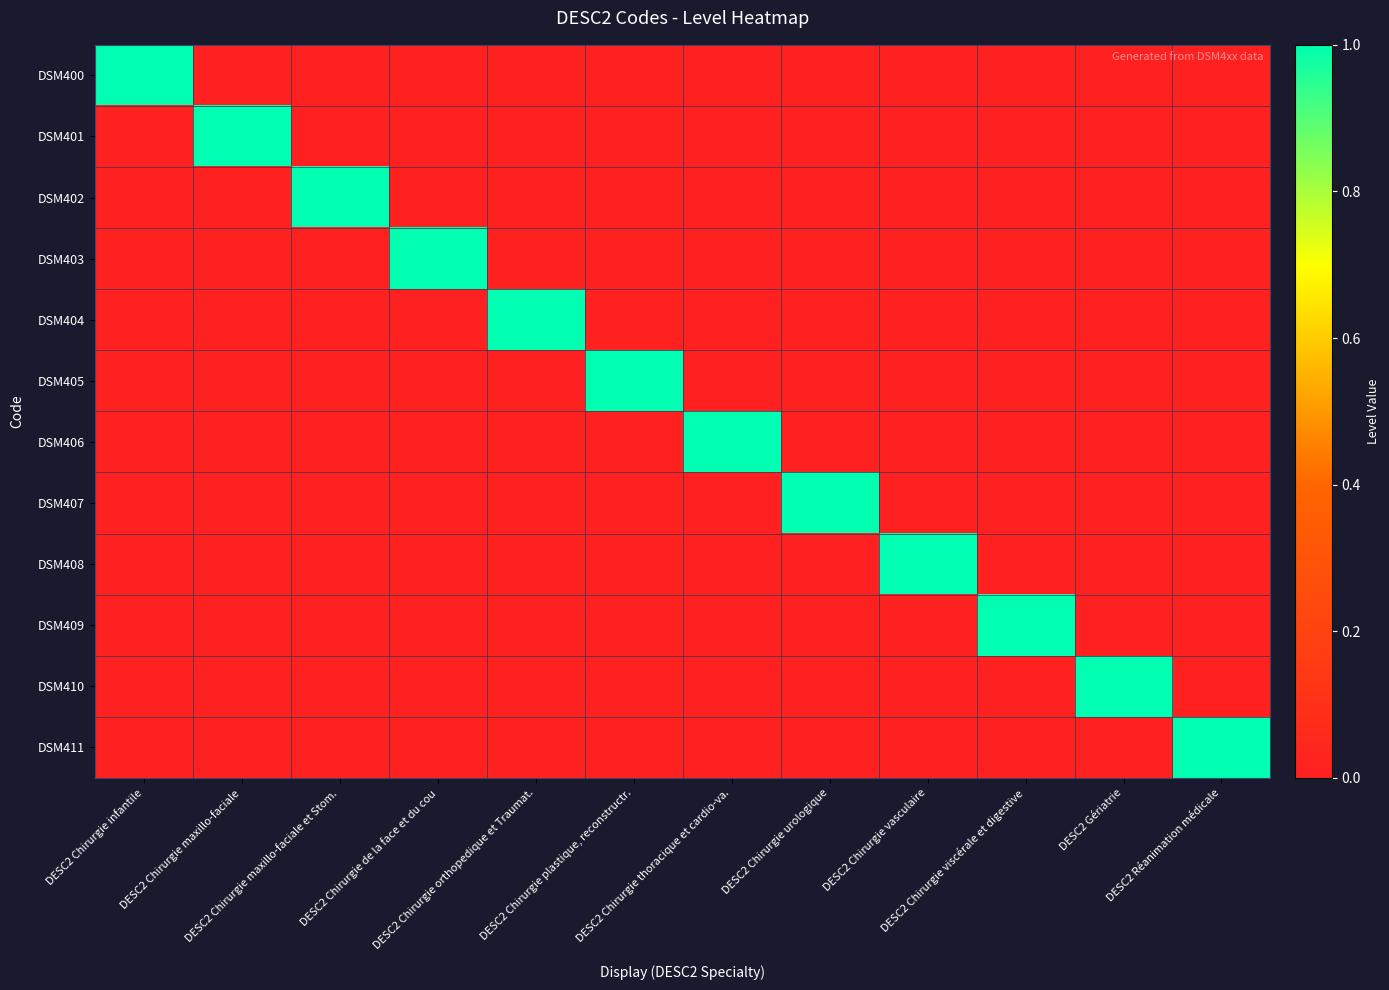

Reading left to right, list all the values displayed in this chart.

DSM400: DESC2 Chirurgie infantile=1	DESC2 Chirurgie maxillo-faciale=0	DESC2 Chirurgie maxillo-faciale et Stom.=0	DESC2 Chirurgie de la face et du cou=0	DESC2 Chirurgie orthopedique et Traumat.=0	DESC2 Chirurgie plastique, reconstructr.=0	DESC2 Chirurgie thoracique et cardio-va.=0	DESC2 Chirurgie urologique=0	DESC2 Chirurgie vasculaire=0	DESC2 Chirurgie viscérale et digestive=0	DESC2 Gériatrie=0	DESC2 Réanimation médicale=0
DSM401: DESC2 Chirurgie infantile=0	DESC2 Chirurgie maxillo-faciale=1	DESC2 Chirurgie maxillo-faciale et Stom.=0	DESC2 Chirurgie de la face et du cou=0	DESC2 Chirurgie orthopedique et Traumat.=0	DESC2 Chirurgie plastique, reconstructr.=0	DESC2 Chirurgie thoracique et cardio-va.=0	DESC2 Chirurgie urologique=0	DESC2 Chirurgie vasculaire=0	DESC2 Chirurgie viscérale et digestive=0	DESC2 Gériatrie=0	DESC2 Réanimation médicale=0
DSM402: DESC2 Chirurgie infantile=0	DESC2 Chirurgie maxillo-faciale=0	DESC2 Chirurgie maxillo-faciale et Stom.=1	DESC2 Chirurgie de la face et du cou=0	DESC2 Chirurgie orthopedique et Traumat.=0	DESC2 Chirurgie plastique, reconstructr.=0	DESC2 Chirurgie thoracique et cardio-va.=0	DESC2 Chirurgie urologique=0	DESC2 Chirurgie vasculaire=0	DESC2 Chirurgie viscérale et digestive=0	DESC2 Gériatrie=0	DESC2 Réanimation médicale=0
DSM403: DESC2 Chirurgie infantile=0	DESC2 Chirurgie maxillo-faciale=0	DESC2 Chirurgie maxillo-faciale et Stom.=0	DESC2 Chirurgie de la face et du cou=1	DESC2 Chirurgie orthopedique et Traumat.=0	DESC2 Chirurgie plastique, reconstructr.=0	DESC2 Chirurgie thoracique et cardio-va.=0	DESC2 Chirurgie urologique=0	DESC2 Chirurgie vasculaire=0	DESC2 Chirurgie viscérale et digestive=0	DESC2 Gériatrie=0	DESC2 Réanimation médicale=0
DSM404: DESC2 Chirurgie infantile=0	DESC2 Chirurgie maxillo-faciale=0	DESC2 Chirurgie maxillo-faciale et Stom.=0	DESC2 Chirurgie de la face et du cou=0	DESC2 Chirurgie orthopedique et Traumat.=1	DESC2 Chirurgie plastique, reconstructr.=0	DESC2 Chirurgie thoracique et cardio-va.=0	DESC2 Chirurgie urologique=0	DESC2 Chirurgie vasculaire=0	DESC2 Chirurgie viscérale et digestive=0	DESC2 Gériatrie=0	DESC2 Réanimation médicale=0
DSM405: DESC2 Chirurgie infantile=0	DESC2 Chirurgie maxillo-faciale=0	DESC2 Chirurgie maxillo-faciale et Stom.=0	DESC2 Chirurgie de la face et du cou=0	DESC2 Chirurgie orthopedique et Traumat.=0	DESC2 Chirurgie plastique, reconstructr.=1	DESC2 Chirurgie thoracique et cardio-va.=0	DESC2 Chirurgie urologique=0	DESC2 Chirurgie vasculaire=0	DESC2 Chirurgie viscérale et digestive=0	DESC2 Gériatrie=0	DESC2 Réanimation médicale=0
DSM406: DESC2 Chirurgie infantile=0	DESC2 Chirurgie maxillo-faciale=0	DESC2 Chirurgie maxillo-faciale et Stom.=0	DESC2 Chirurgie de la face et du cou=0	DESC2 Chirurgie orthopedique et Traumat.=0	DESC2 Chirurgie plastique, reconstructr.=0	DESC2 Chirurgie thoracique et cardio-va.=1	DESC2 Chirurgie urologique=0	DESC2 Chirurgie vasculaire=0	DESC2 Chirurgie viscérale et digestive=0	DESC2 Gériatrie=0	DESC2 Réanimation médicale=0
DSM407: DESC2 Chirurgie infantile=0	DESC2 Chirurgie maxillo-faciale=0	DESC2 Chirurgie maxillo-faciale et Stom.=0	DESC2 Chirurgie de la face et du cou=0	DESC2 Chirurgie orthopedique et Traumat.=0	DESC2 Chirurgie plastique, reconstructr.=0	DESC2 Chirurgie thoracique et cardio-va.=0	DESC2 Chirurgie urologique=1	DESC2 Chirurgie vasculaire=0	DESC2 Chirurgie viscérale et digestive=0	DESC2 Gériatrie=0	DESC2 Réanimation médicale=0
DSM408: DESC2 Chirurgie infantile=0	DESC2 Chirurgie maxillo-faciale=0	DESC2 Chirurgie maxillo-faciale et Stom.=0	DESC2 Chirurgie de la face et du cou=0	DESC2 Chirurgie orthopedique et Traumat.=0	DESC2 Chirurgie plastique, reconstructr.=0	DESC2 Chirurgie thoracique et cardio-va.=0	DESC2 Chirurgie urologique=0	DESC2 Chirurgie vasculaire=1	DESC2 Chirurgie viscérale et digestive=0	DESC2 Gériatrie=0	DESC2 Réanimation médicale=0
DSM409: DESC2 Chirurgie infantile=0	DESC2 Chirurgie maxillo-faciale=0	DESC2 Chirurgie maxillo-faciale et Stom.=0	DESC2 Chirurgie de la face et du cou=0	DESC2 Chirurgie orthopedique et Traumat.=0	DESC2 Chirurgie plastique, reconstructr.=0	DESC2 Chirurgie thoracique et cardio-va.=0	DESC2 Chirurgie urologique=0	DESC2 Chirurgie vasculaire=0	DESC2 Chirurgie viscérale et digestive=1	DESC2 Gériatrie=0	DESC2 Réanimation médicale=0
DSM410: DESC2 Chirurgie infantile=0	DESC2 Chirurgie maxillo-faciale=0	DESC2 Chirurgie maxillo-faciale et Stom.=0	DESC2 Chirurgie de la face et du cou=0	DESC2 Chirurgie orthopedique et Traumat.=0	DESC2 Chirurgie plastique, reconstructr.=0	DESC2 Chirurgie thoracique et cardio-va.=0	DESC2 Chirurgie urologique=0	DESC2 Chirurgie vasculaire=0	DESC2 Chirurgie viscérale et digestive=0	DESC2 Gériatrie=1	DESC2 Réanimation médicale=0
DSM411: DESC2 Chirurgie infantile=0	DESC2 Chirurgie maxillo-faciale=0	DESC2 Chirurgie maxillo-faciale et Stom.=0	DESC2 Chirurgie de la face et du cou=0	DESC2 Chirurgie orthopedique et Traumat.=0	DESC2 Chirurgie plastique, reconstructr.=0	DESC2 Chirurgie thoracique et cardio-va.=0	DESC2 Chirurgie urologique=0	DESC2 Chirurgie vasculaire=0	DESC2 Chirurgie viscérale et digestive=0	DESC2 Gériatrie=0	DESC2 Réanimation médicale=1